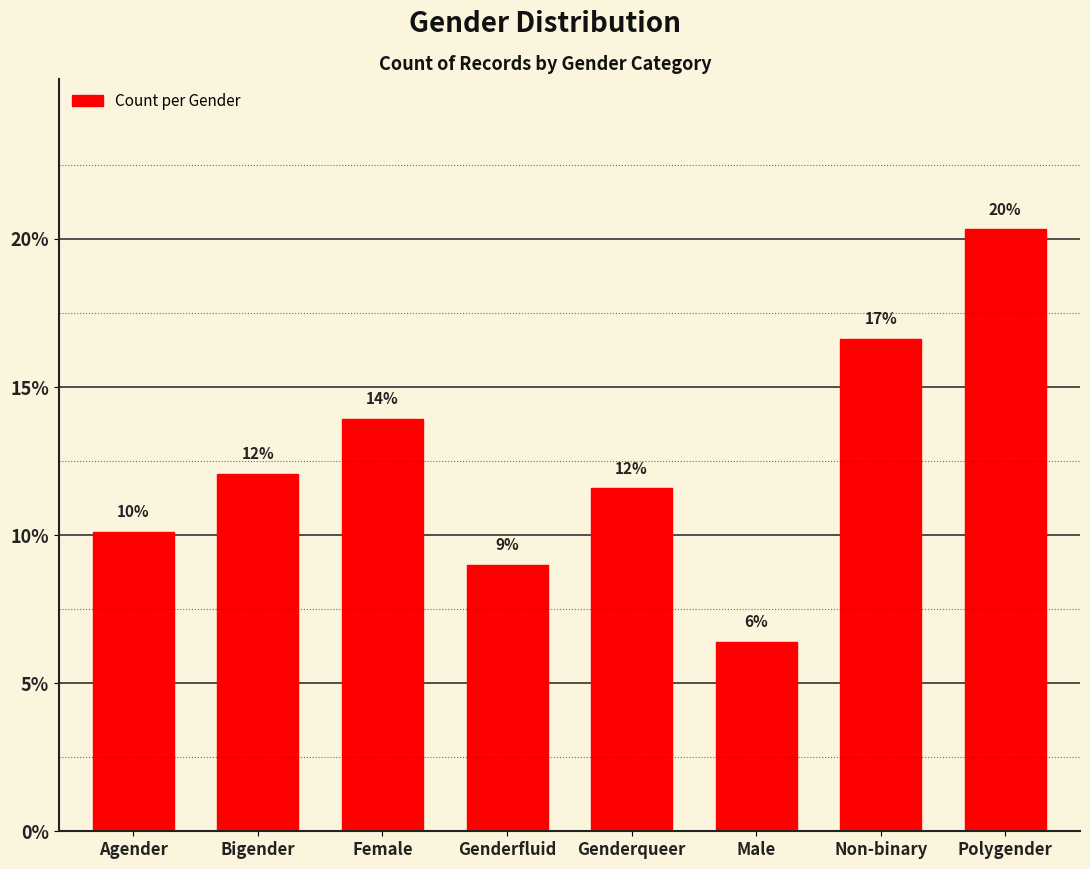

Are the bars horizontal?

No